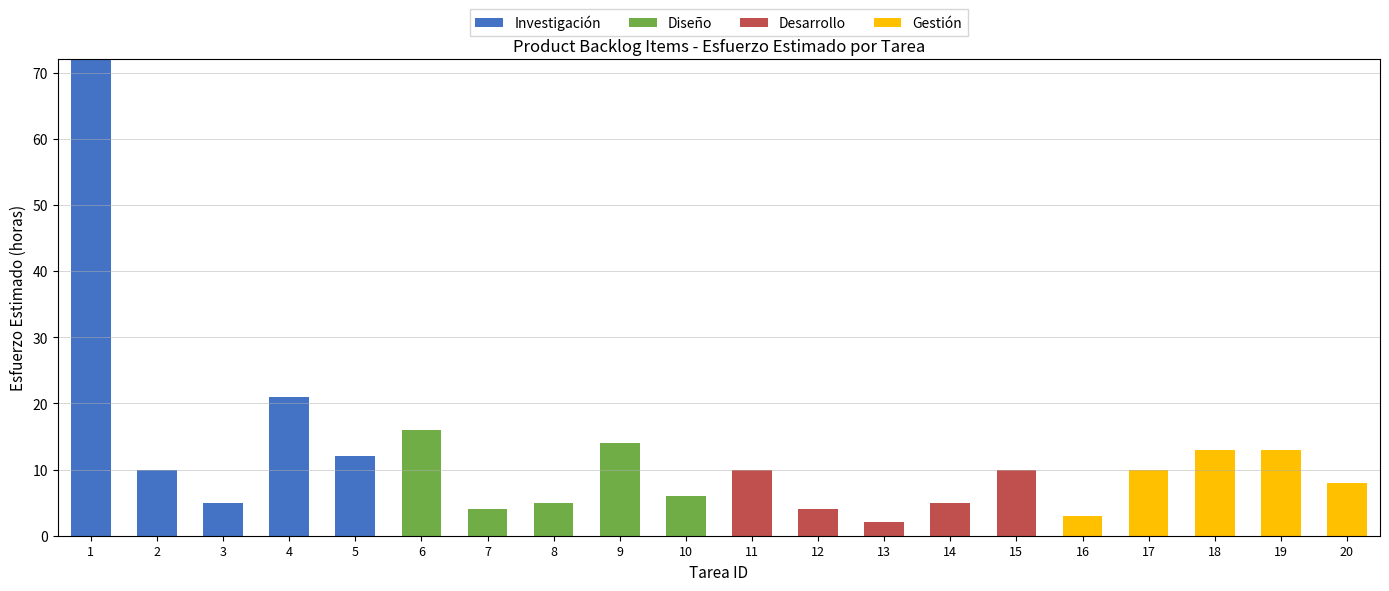

The value of Investigación at 5 is 12. True or false?

True